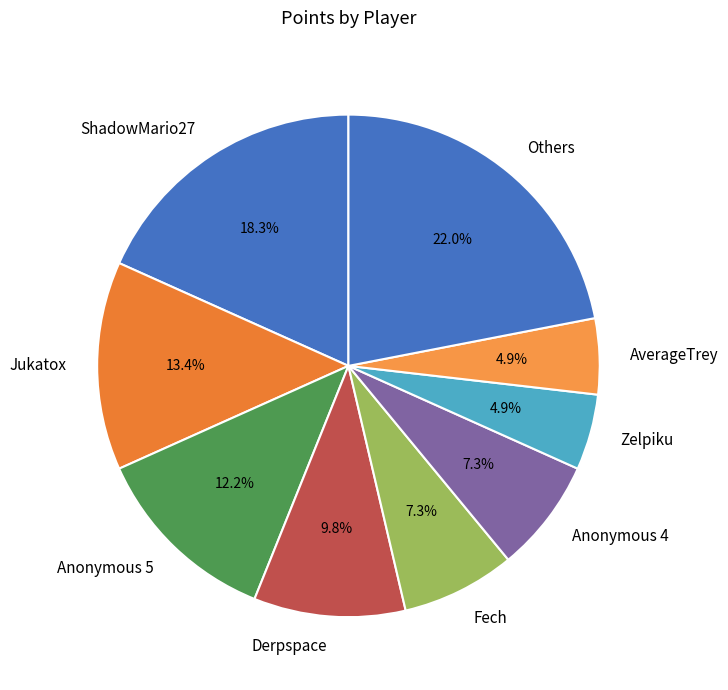

To the nearest percent, what percentage of the pie is Fech?

7%